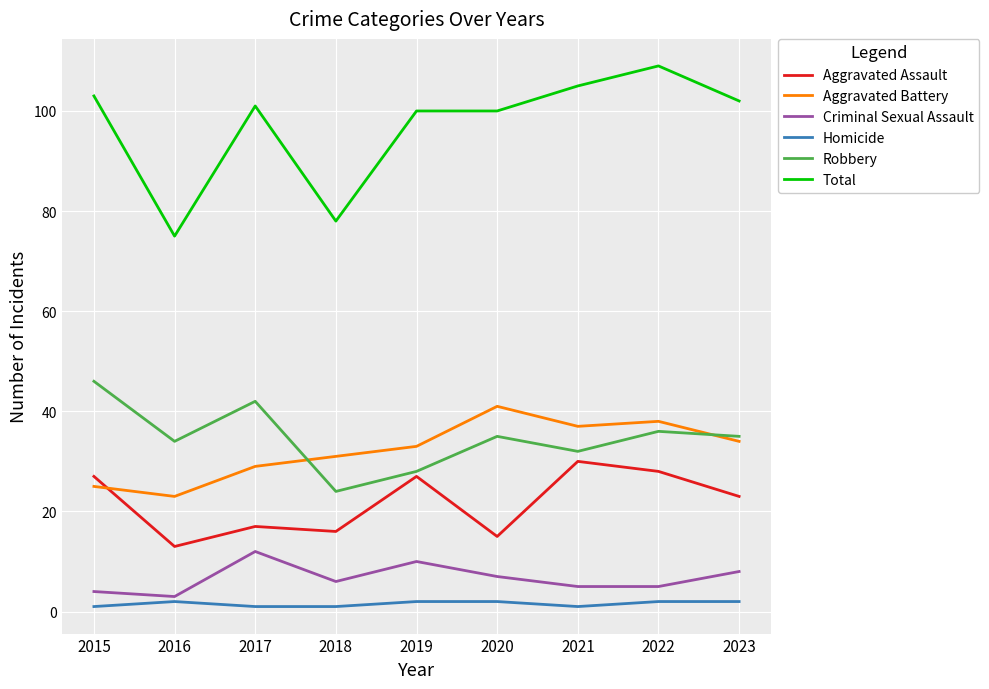

What value does the Aggravated Battery series have at 2016, to the nearest 5?

25